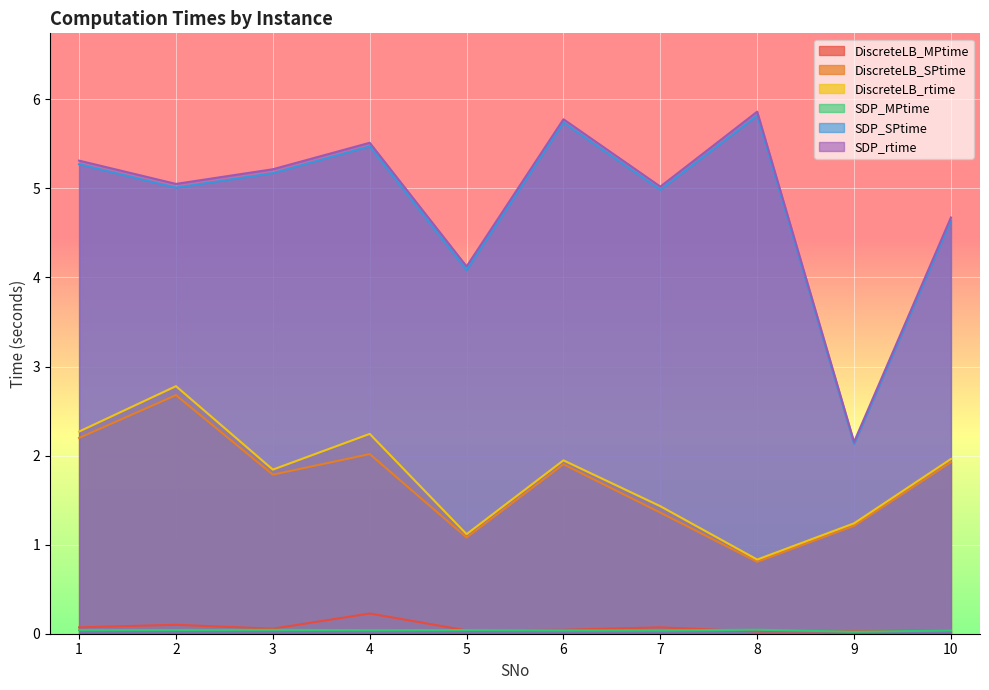

Where do SDP_MPtime and DiscreteLB_MPtime first cross each other?

4 and 5